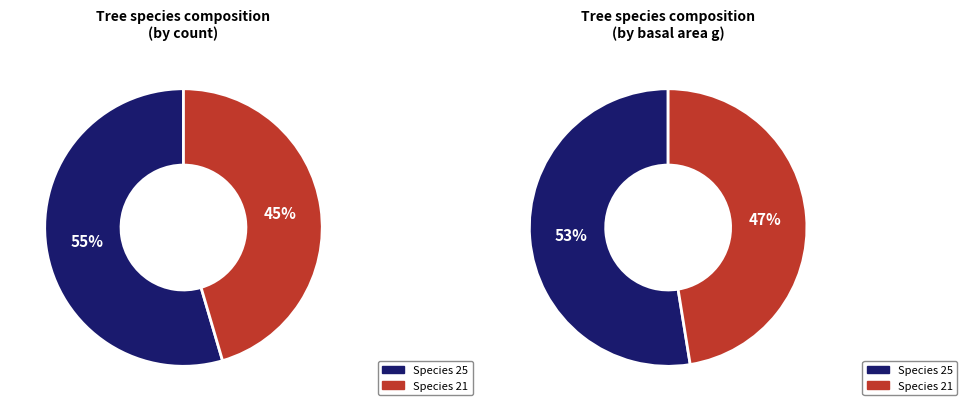

What percentage is the especie_25 slice, to the nearest percent?

55%